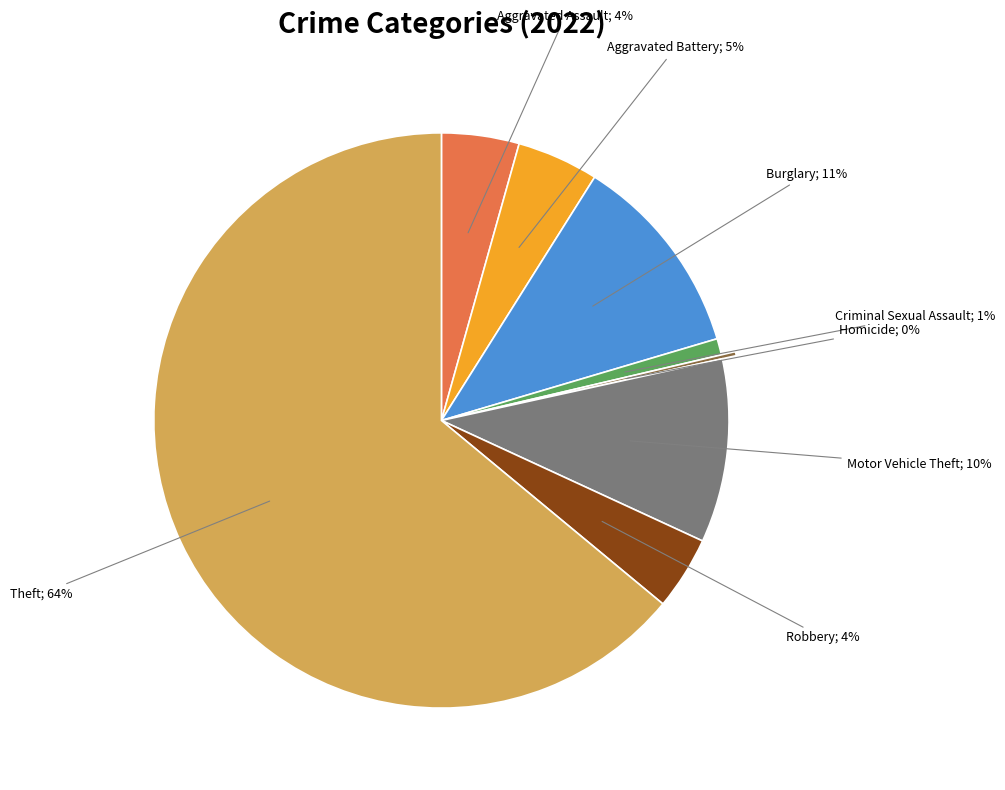

Does any single category account for the majority?

Yes